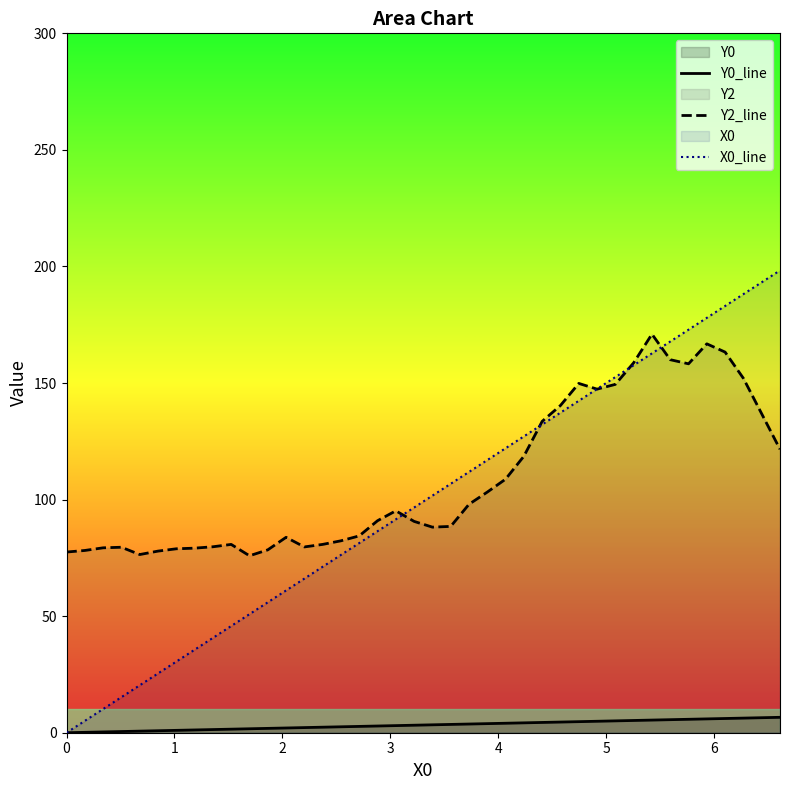

Which series has the widest spread of values?

X0_line